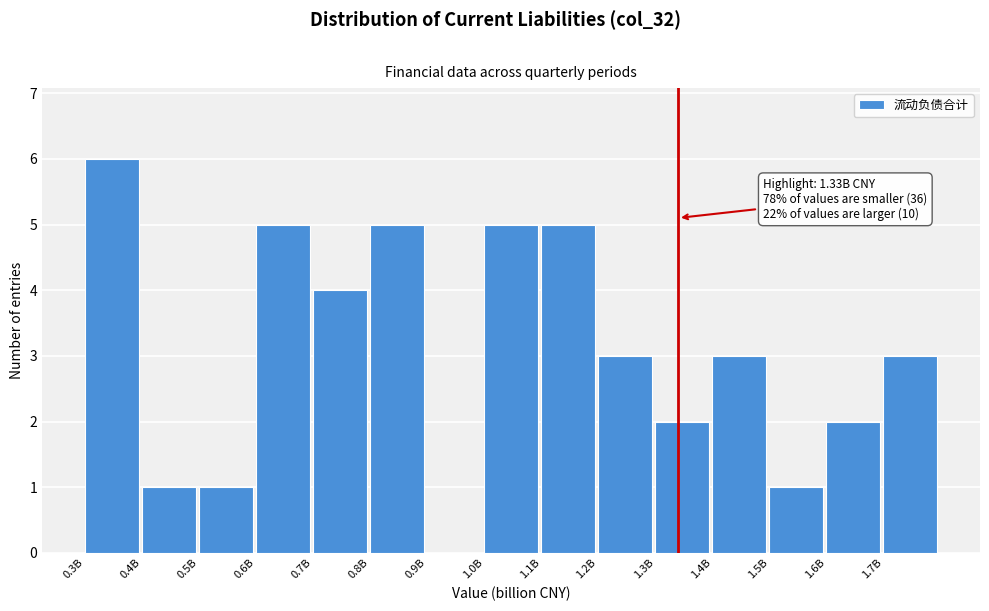

Reading left to right, extract all data points from this chart.

0.3B=6	0.4B=1	0.5B=1	0.6B=5	0.7B=4	0.8B=5	0.9B=0	1.0B=5	1.1B=5	1.2B=3	1.3B=2	1.4B=3	1.5B=1	1.6B=2	1.7B=3